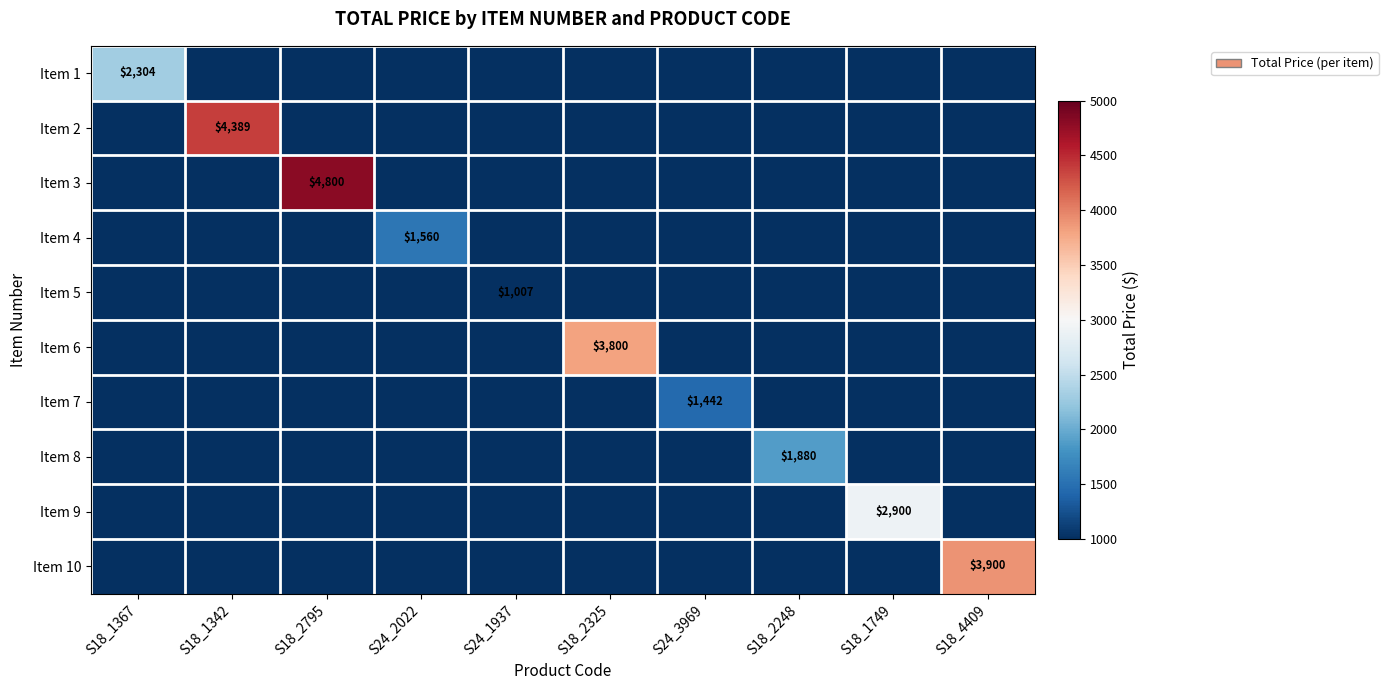

What is the difference between the maximum and minimum values in the Item 4 series?

1560.5